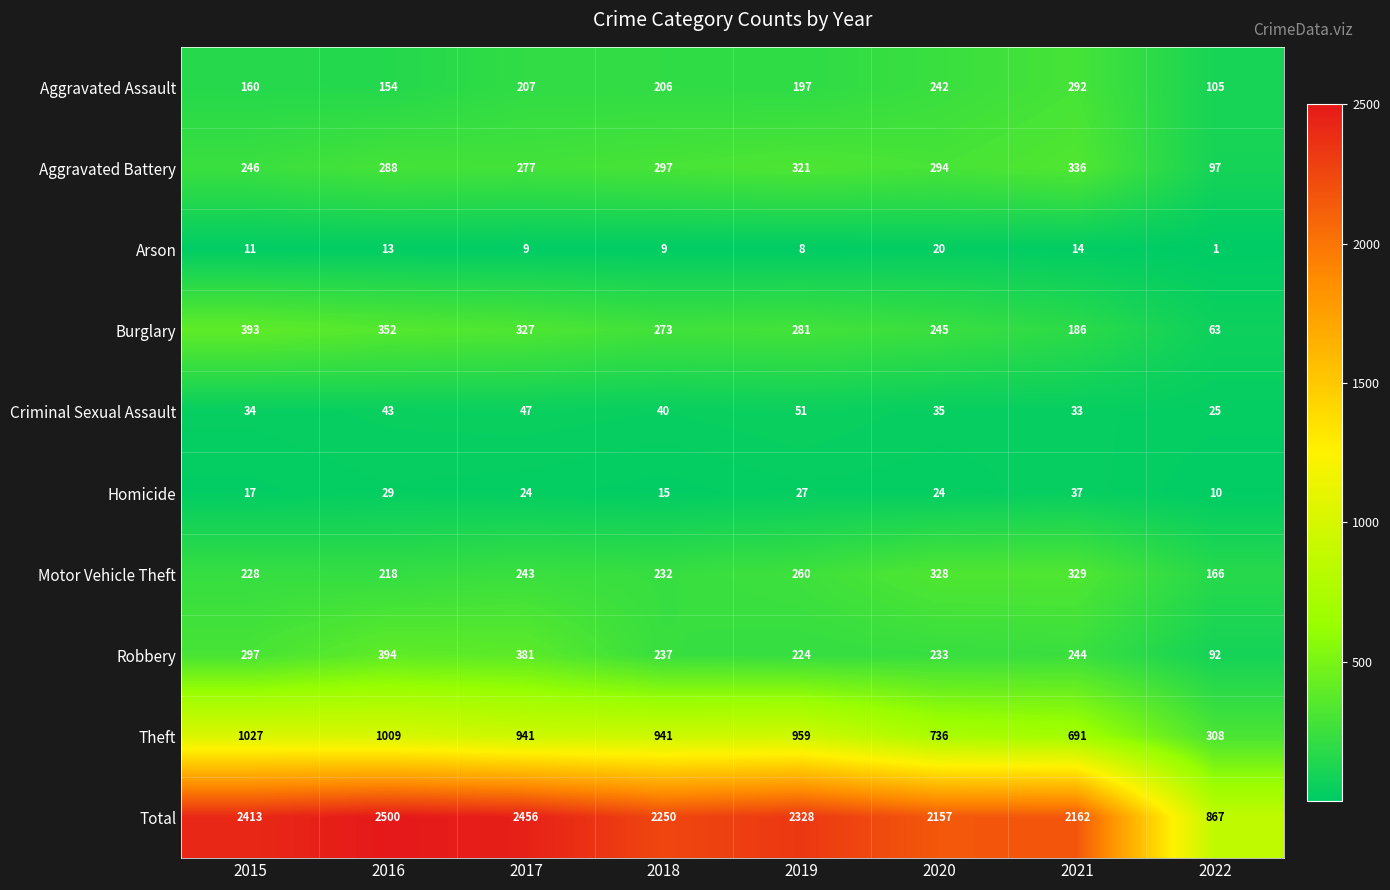

What is the difference between the maximum and minimum values in the Arson series?

19